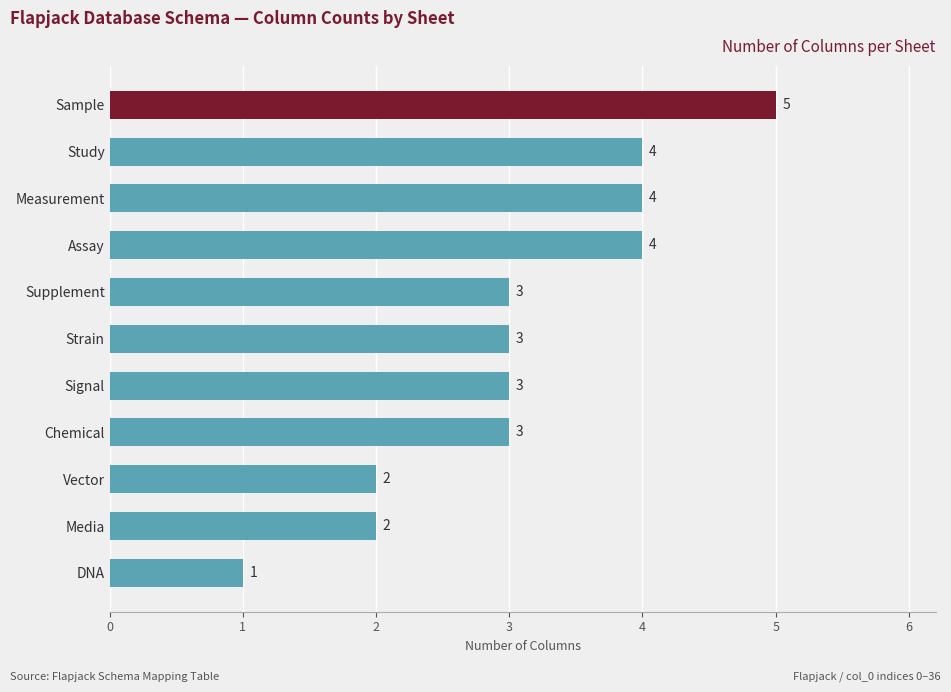

How many bars are there in total?

11